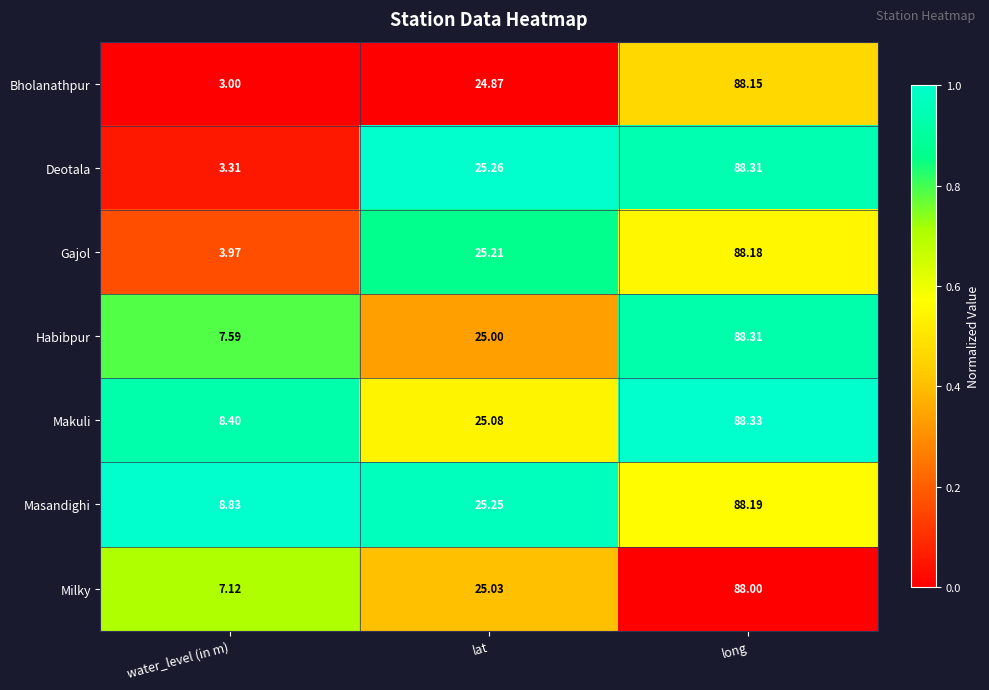

What is the total value across all series at water_level (in m)?

42.2